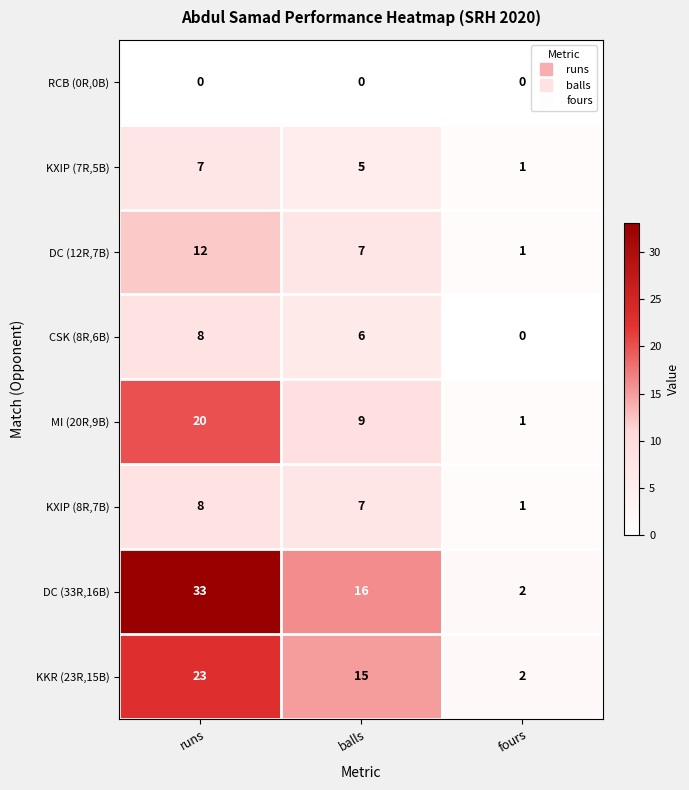

What is the spread (max minus min) of values at fours?

2